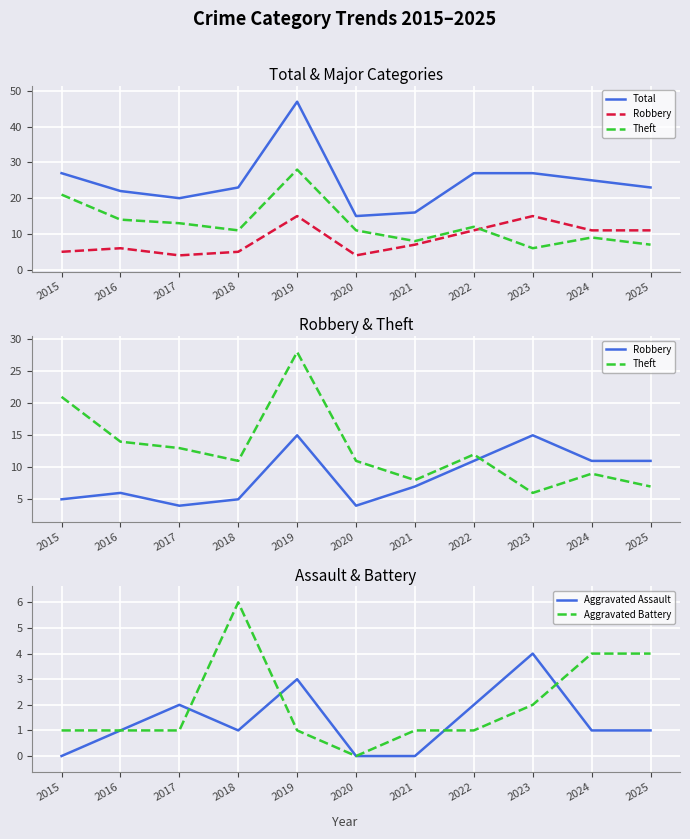

Reading right to left, what are all the values shown in this chart?

Total: 2025=23	2024=25	2023=27	2022=27	2021=16	2020=15	2019=47	2018=23	2017=20	2016=22	2015=27
Robbery: 2025=11	2024=11	2023=15	2022=11	2021=7	2020=4	2019=15	2018=5	2017=4	2016=6	2015=5
Theft: 2025=7	2024=9	2023=6	2022=12	2021=8	2020=11	2019=28	2018=11	2017=13	2016=14	2015=21
Aggravated Assault: 2025=1	2024=1	2023=4	2022=2	2021=0	2020=0	2019=3	2018=1	2017=2	2016=1	2015=0
Aggravated Battery: 2025=4	2024=4	2023=2	2022=1	2021=1	2020=0	2019=1	2018=6	2017=1	2016=1	2015=1